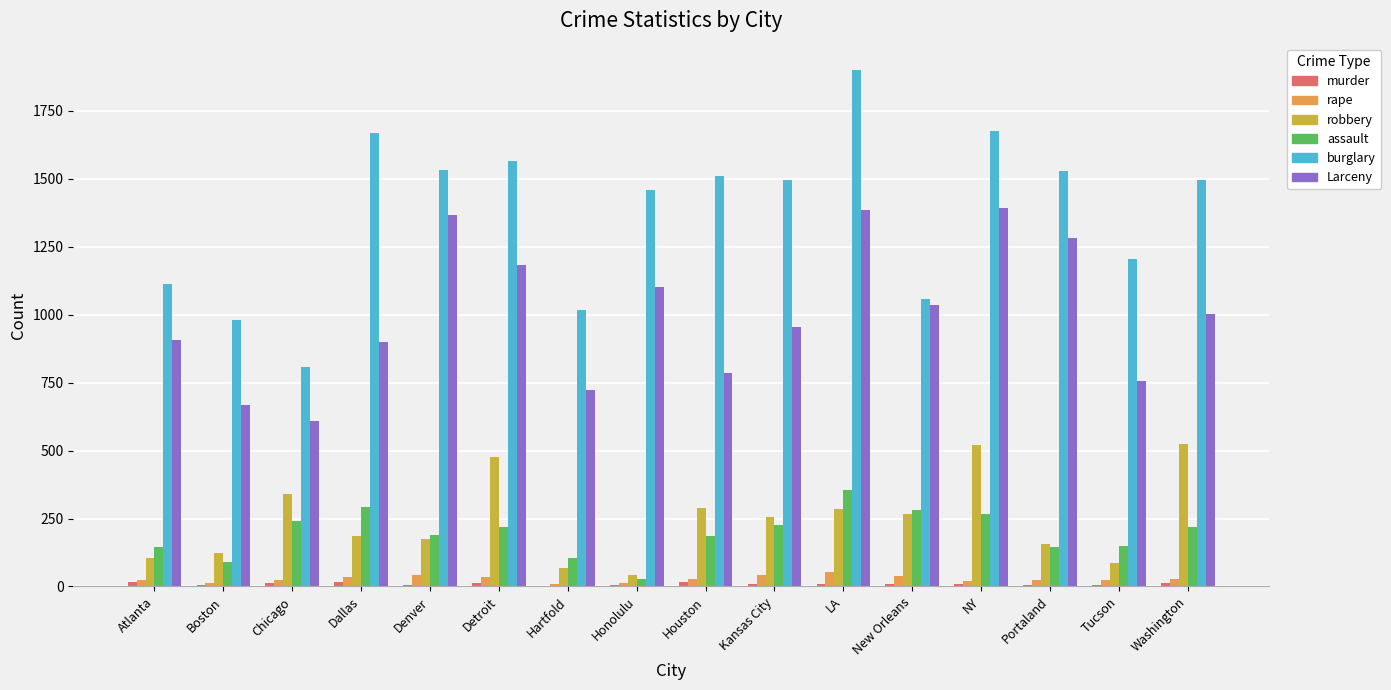

Count the number of data series in this chart.

6